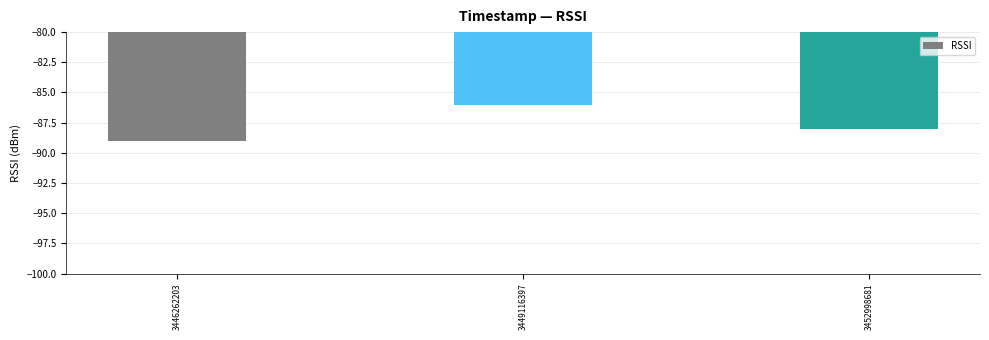

What is the difference between the values at 3449116397 and 3452998681?

2